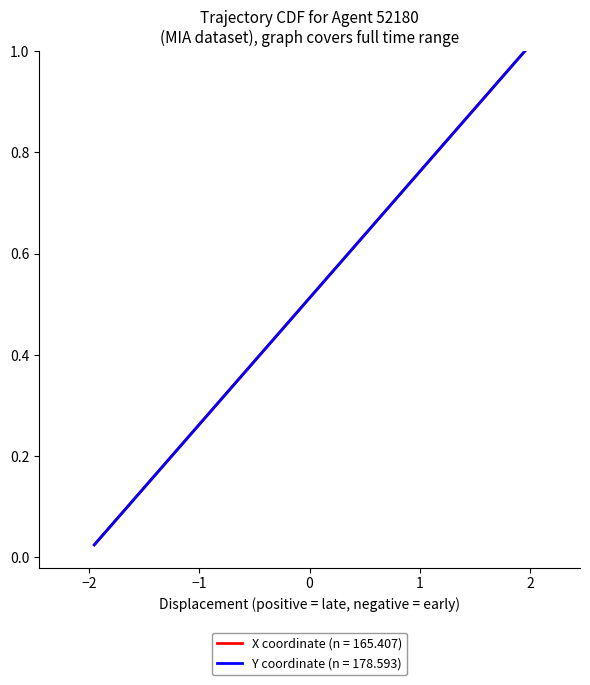

Is this an area chart (filled region under the line)?

No